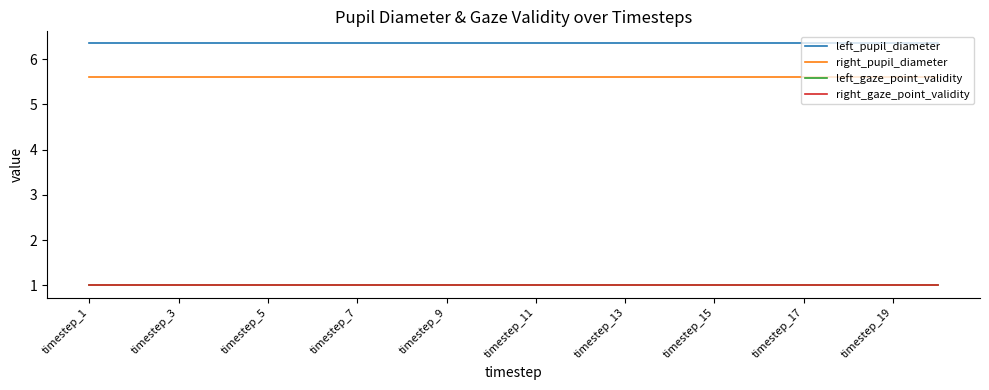

Does the chart have visible grid lines?

No